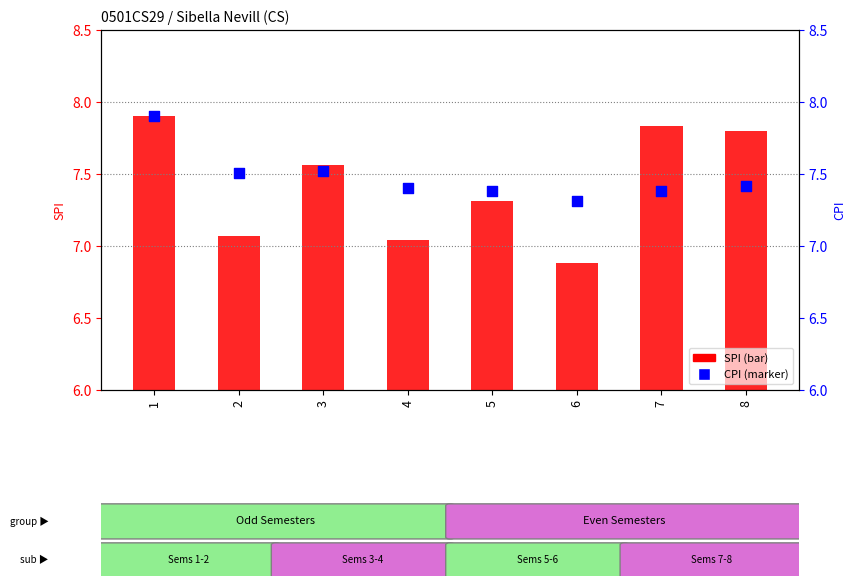

At which category is the sum across all series the highest?

1